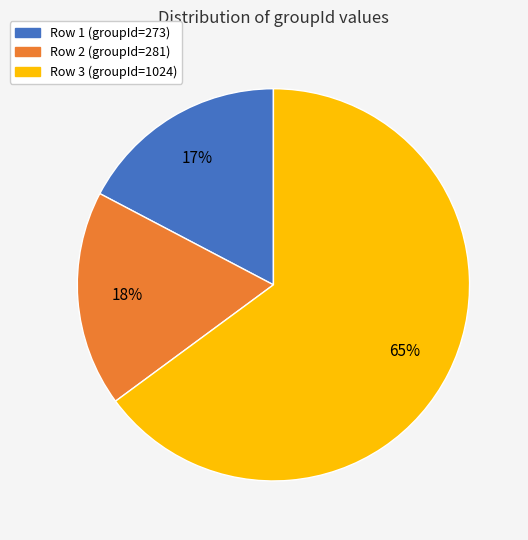

Does any single category account for the majority?

Yes